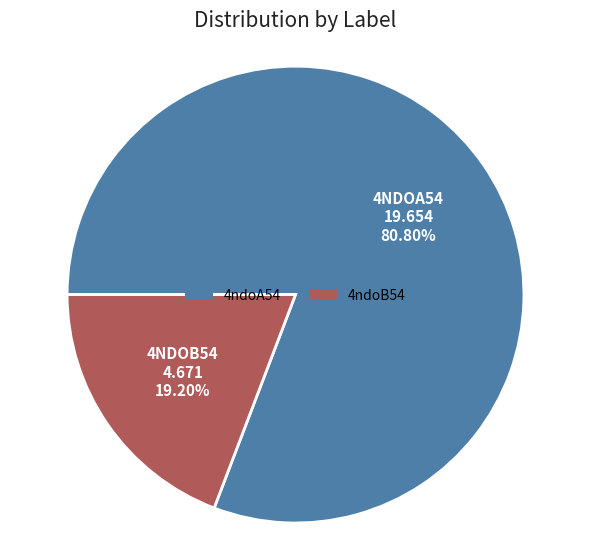

To the nearest percent, what is the difference between the 4ndoB54 and 4ndoA54 slice percentages?

62%